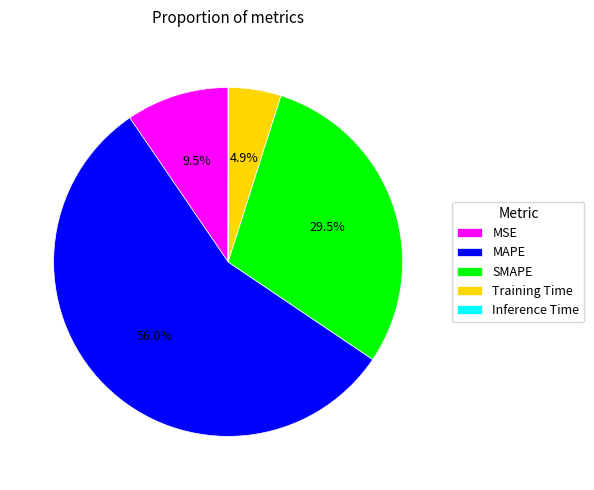

Is the sum of MAPE and SMAPE greater than half?

Yes